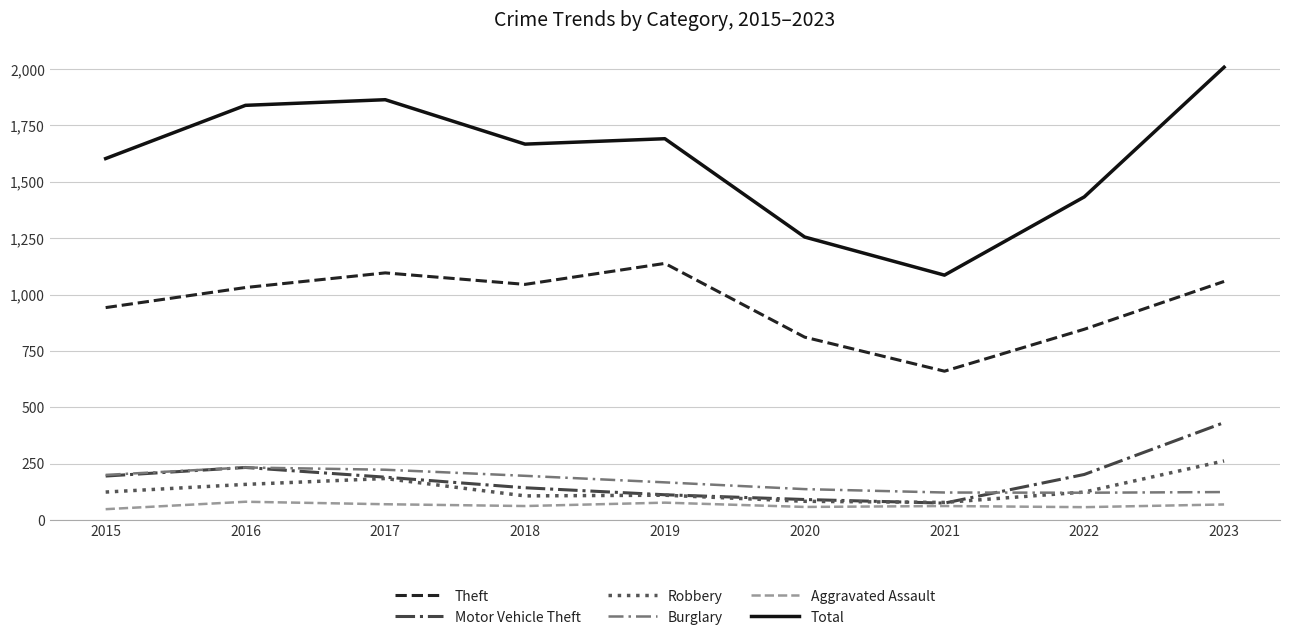

What are all the series names shown in the legend?

Theft, Motor Vehicle Theft, Robbery, Burglary, Aggravated Assault, Total